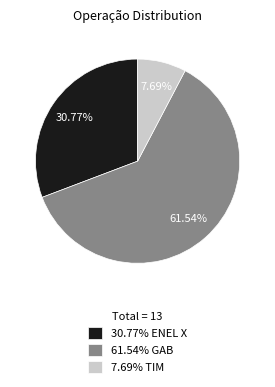

Combined, do 61.54% GAB and 30.77% ENEL X account for over 50%?

Yes